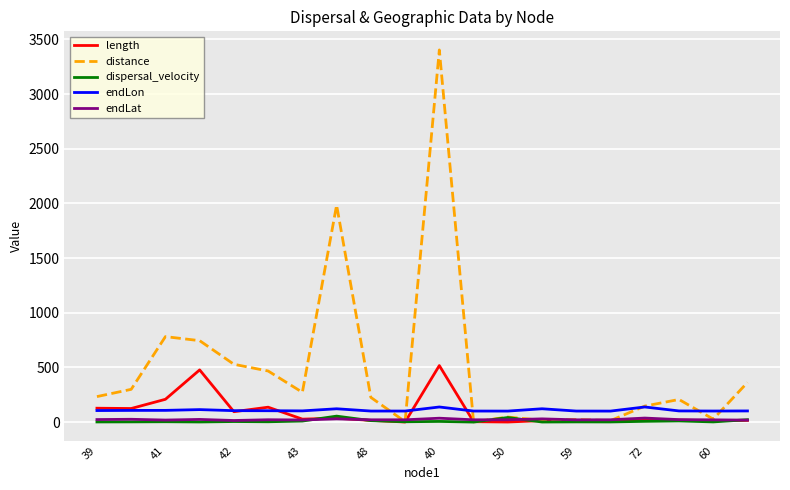

True or false: endLat and endLon cross at least once.

False